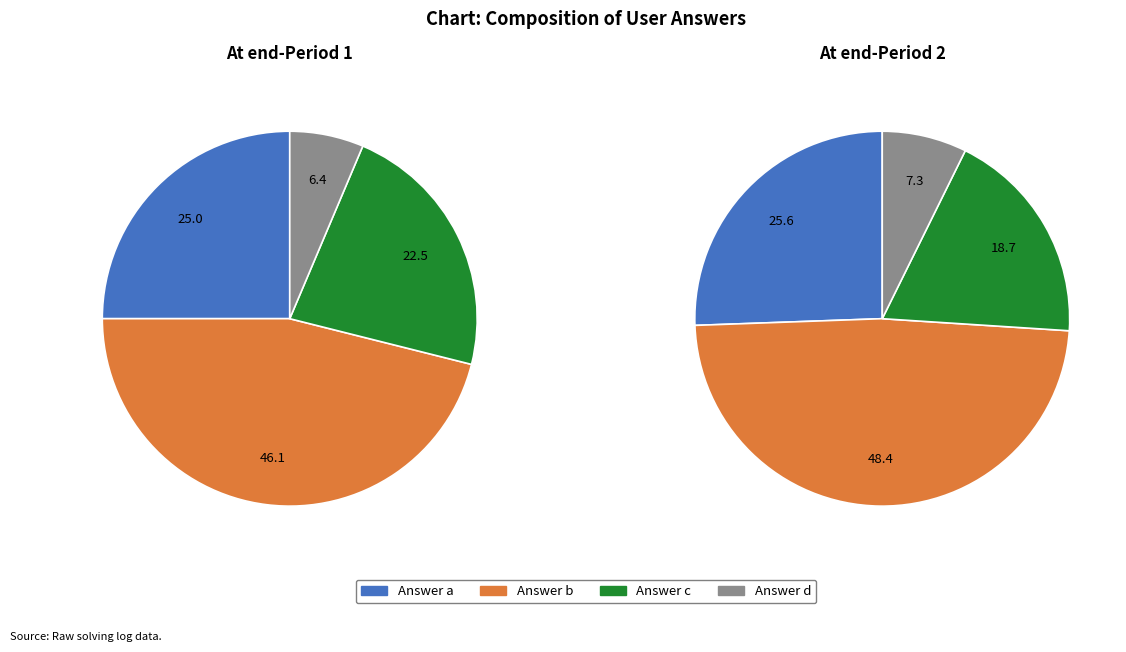

To the nearest percent, what is the difference between the c and b slice percentages?

24%